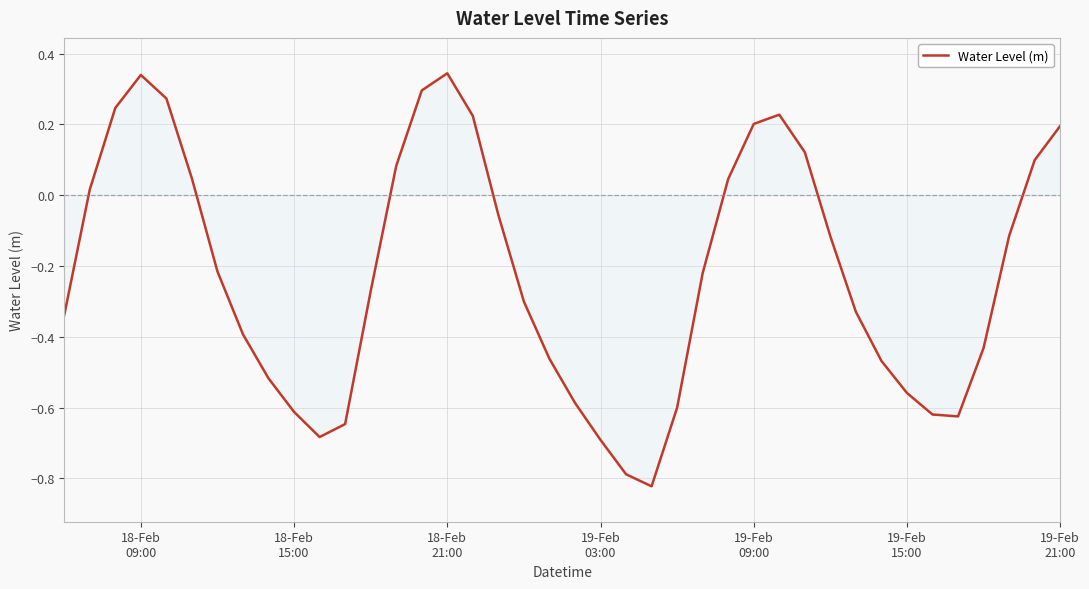

What is the difference between the maximum and minimum values?

1.2